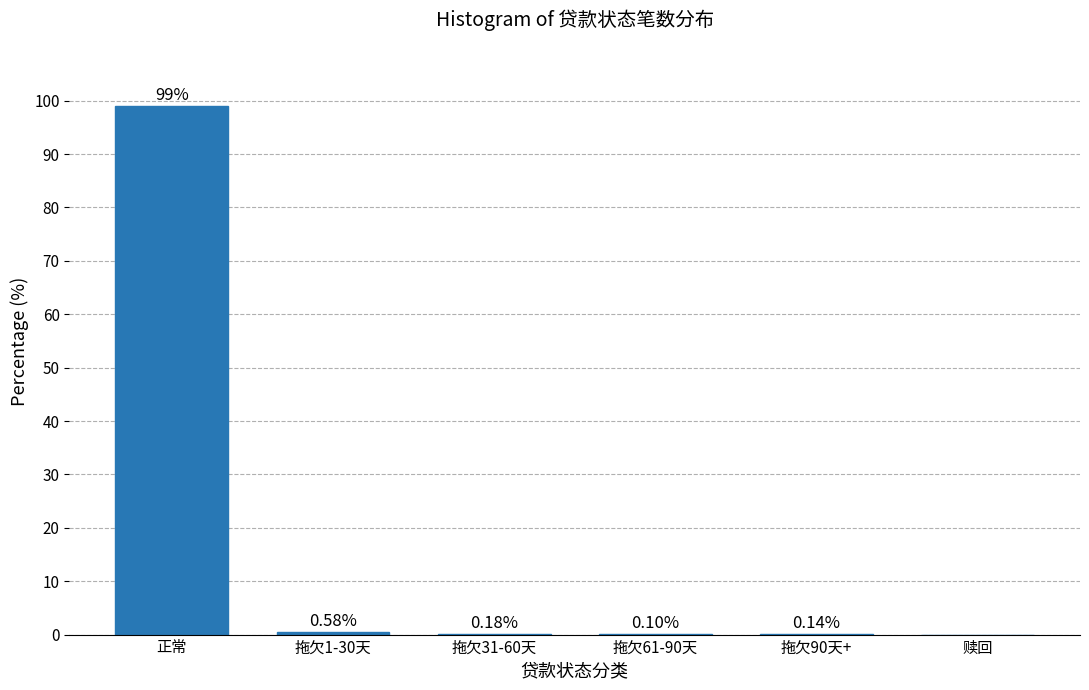

At which category does the chart reach its peak across all series?

正常